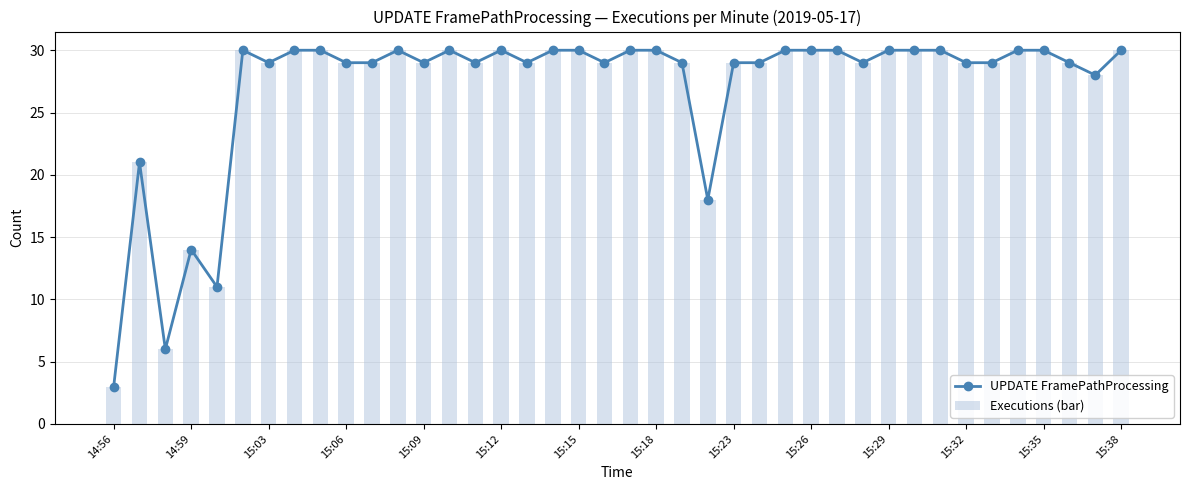

What is the sum of all UPDATE FramePathProcessing values?

1077